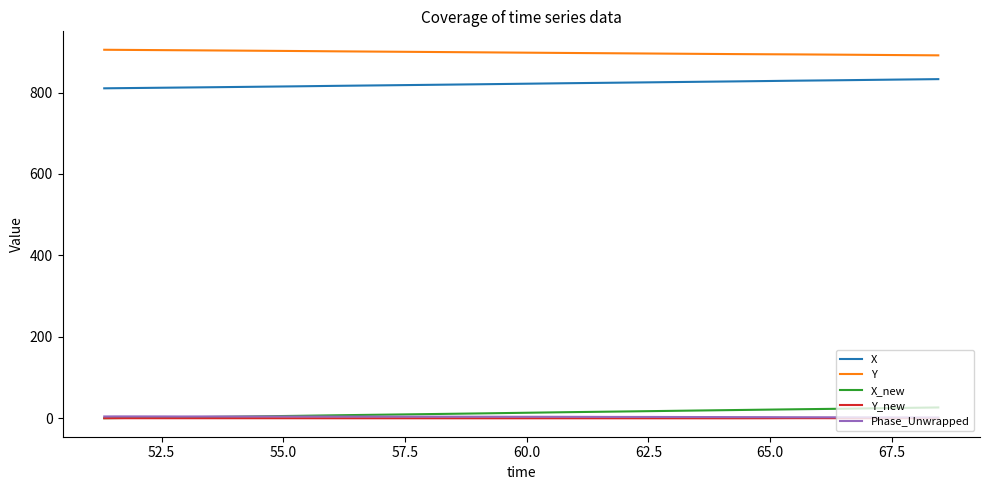

Which series has the largest total across all categories?

Y